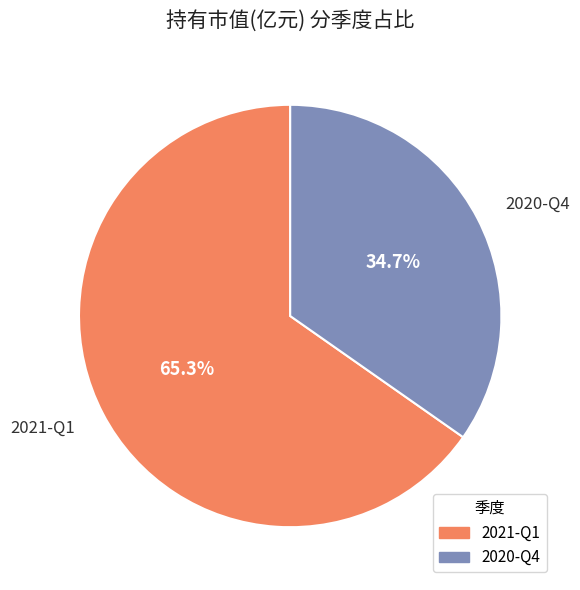

Is it true that 2020-Q4 is 23% of the pie?

False